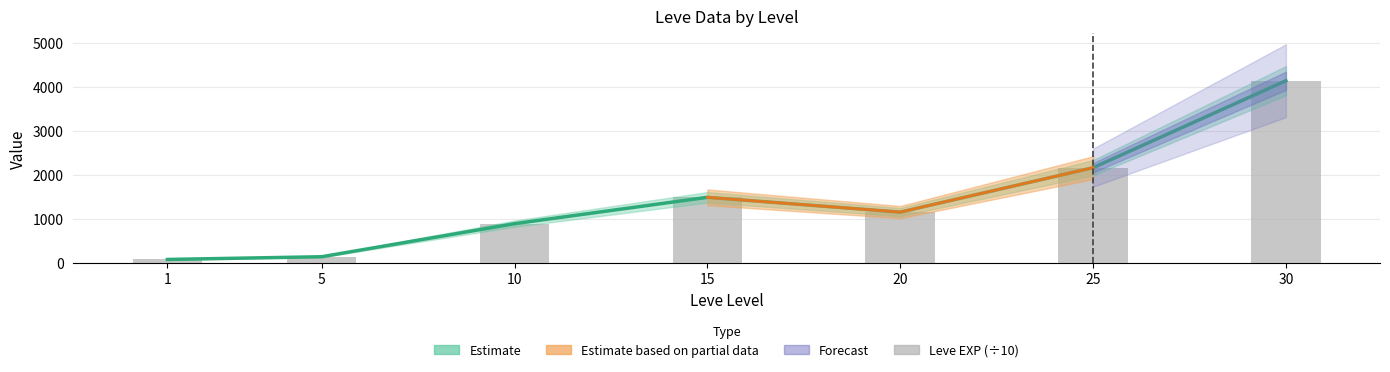

Does the chart contain stacked bars?

No